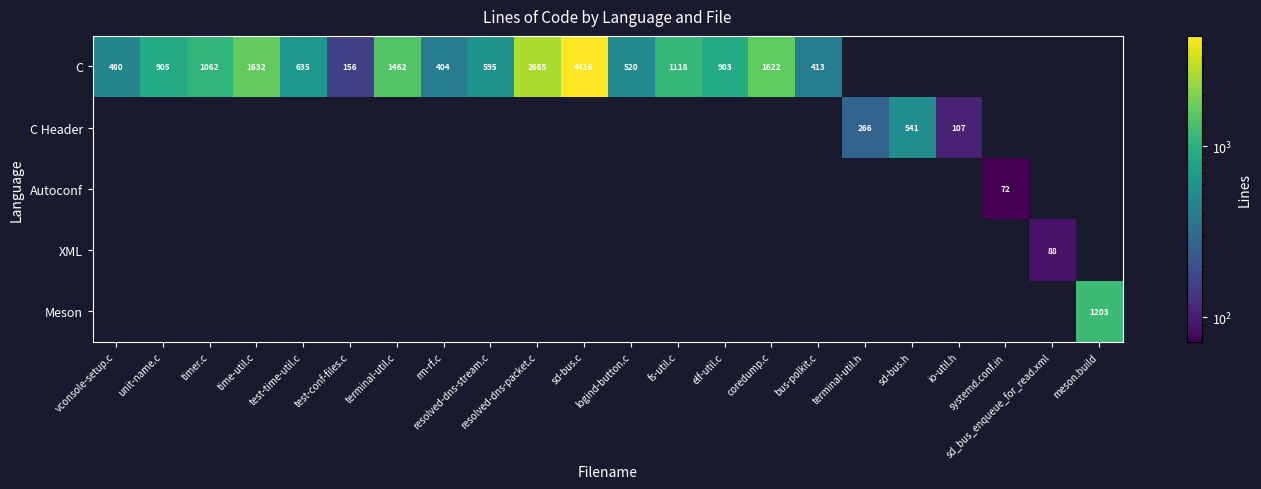

The value of C Header at vconsole-setup.c is 0. True or false?

True